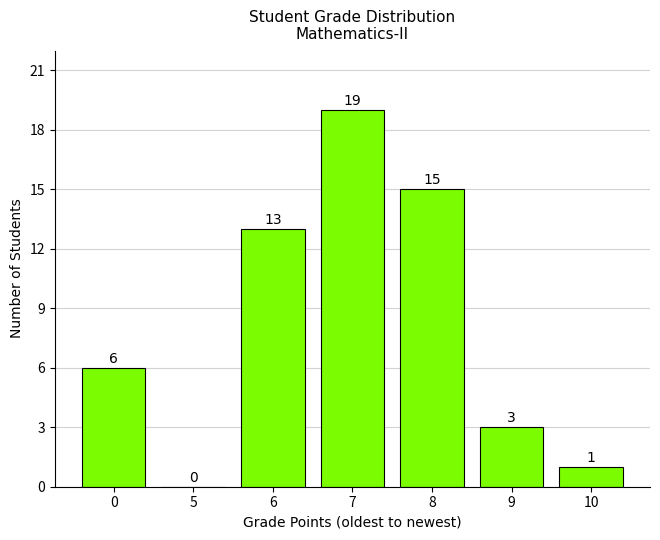

Reading left to right, list all the values displayed in this chart.

0=6	5=0	6=13	7=19	8=15	9=3	10=1